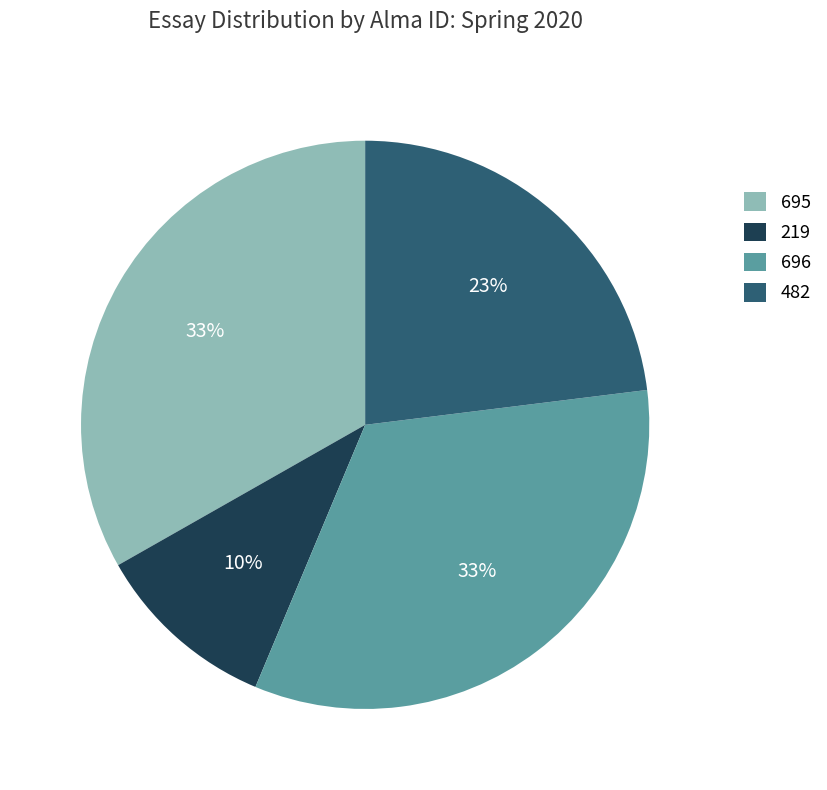

Combined, do 219 and 695 account for over 50%?

No